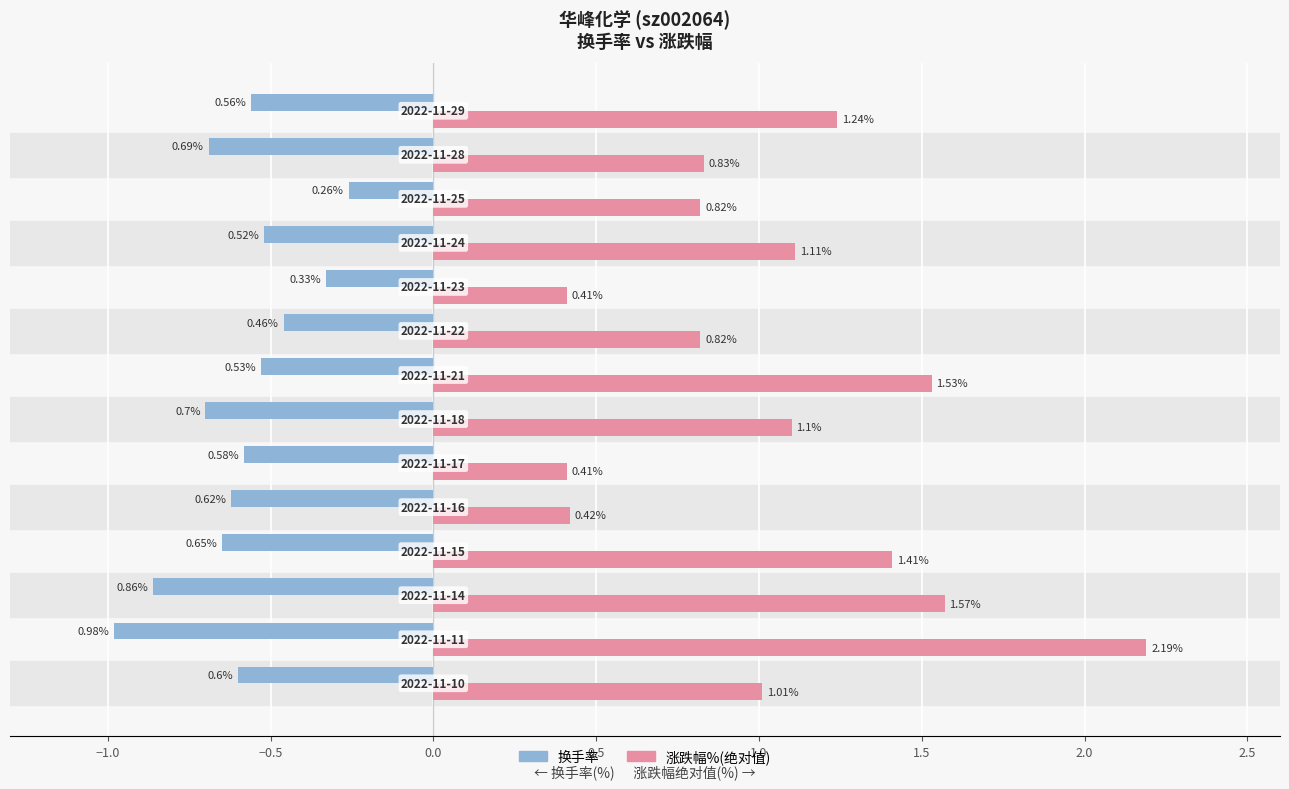

List the series in order of their peak value, highest first.

涨跌幅%(绝对值), 换手率